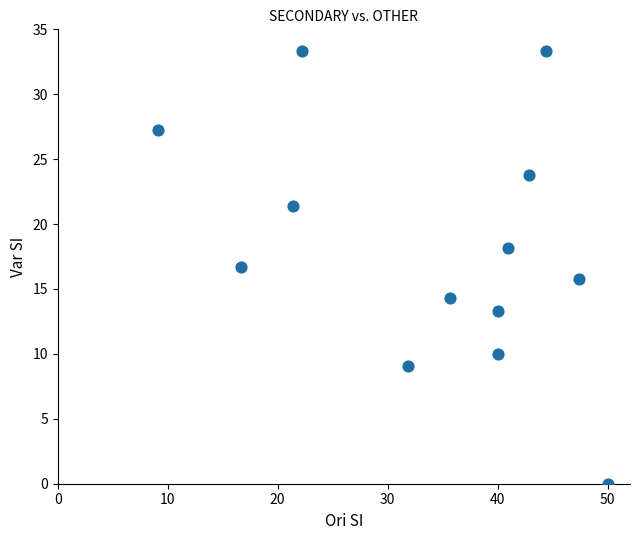

What is the range of Y values (max minus min)?

33.3